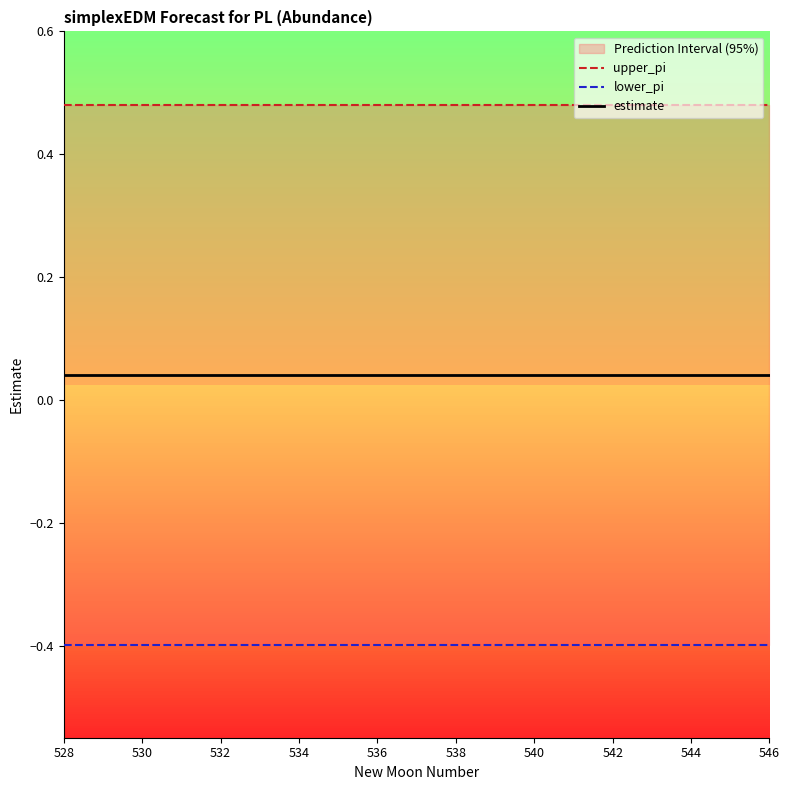

What is the label of the 14th point from the right?

538